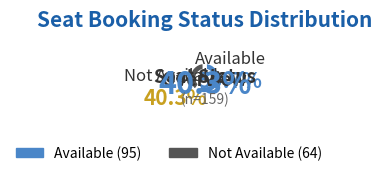

How many slices are in this pie chart?

2